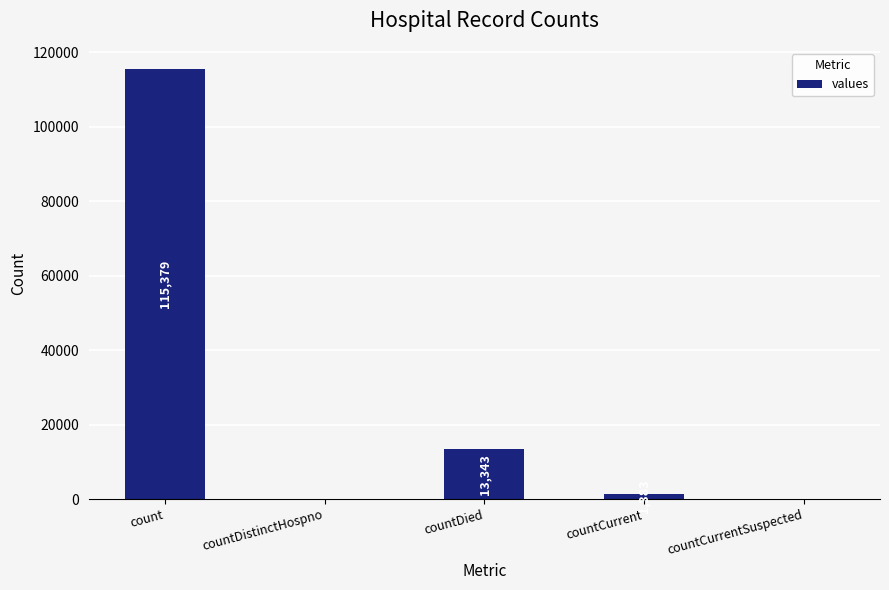

What is the greatest value displayed?

115379